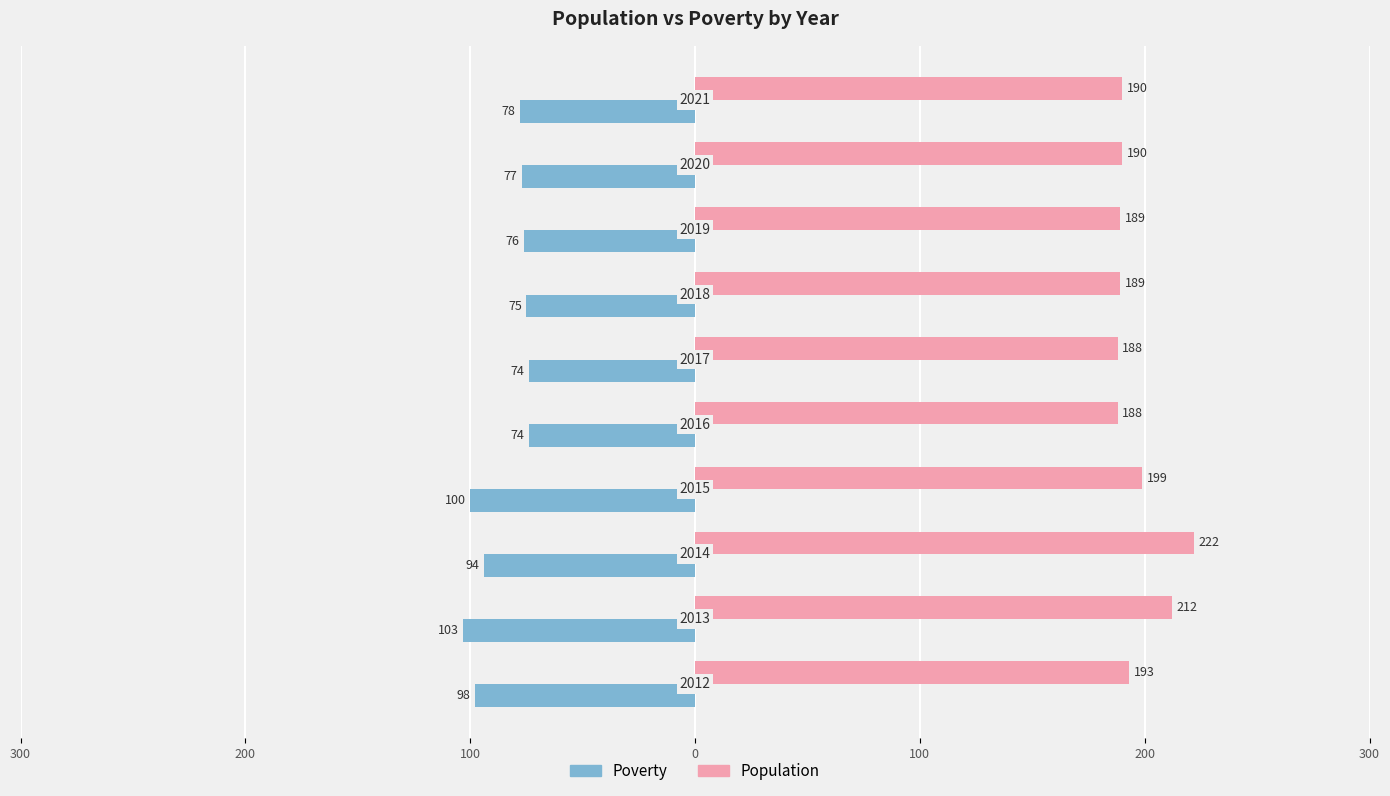

What are all the series names shown in the legend?

Poverty, Population